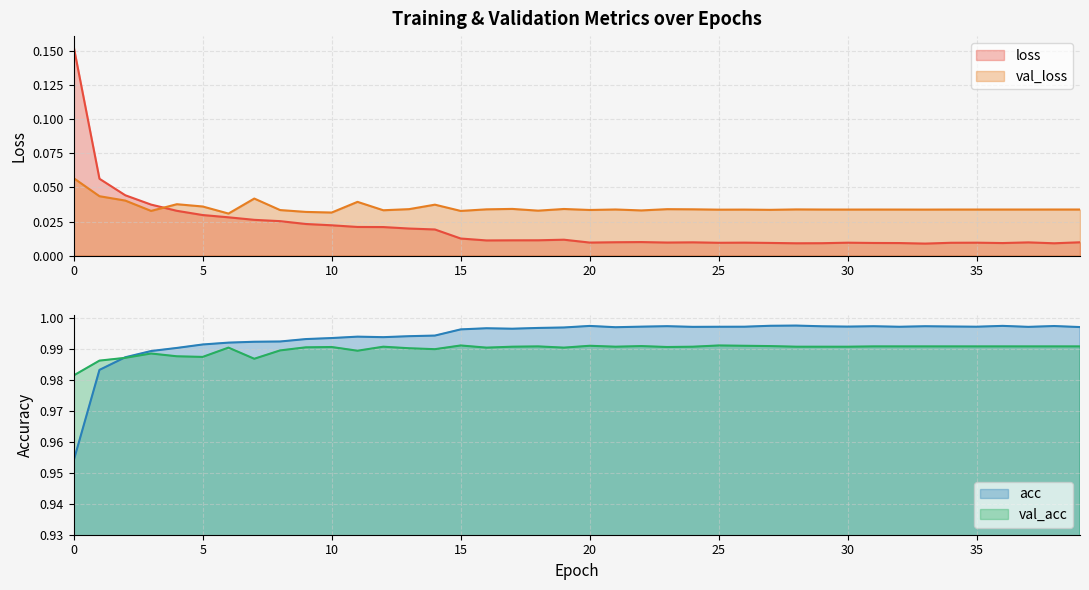

The acc series shows 1.0 at 31. True or false?

True